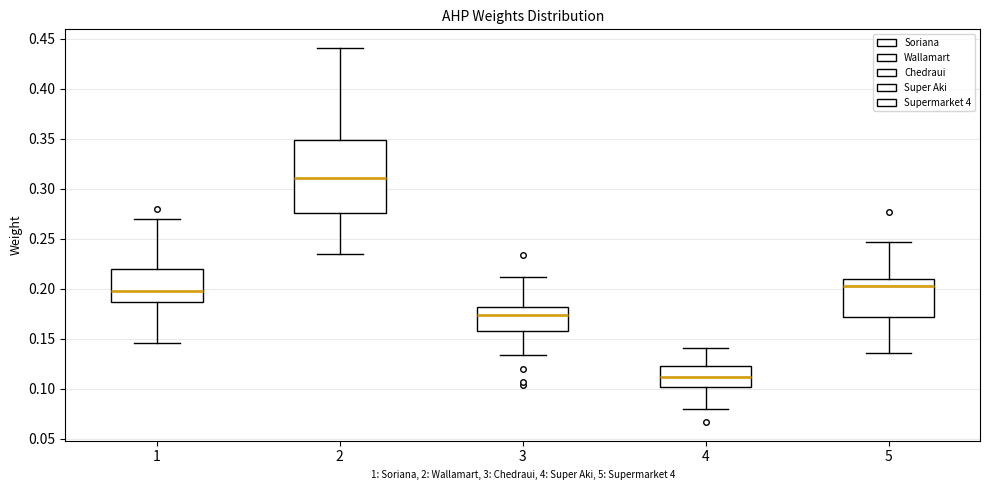

Reading left to right, transcribe this box plot: for each box, give where its median line is, the range the box spans, and where its two whiskers end, as read against the y-axis. The values are not printed on the chart, so give them approximately, as read against the axis.

1: median 0.195, box 0.185 to 0.220, whiskers 0.145 to 0.270
2: median 0.310, box 0.275 to 0.350, whiskers 0.235 to 0.440
3: median 0.175, box 0.160 to 0.180, whiskers 0.135 to 0.210
4: median 0.110, box 0.100 to 0.125, whiskers 0.080 to 0.140
5: median 0.205, box 0.170 to 0.210, whiskers 0.135 to 0.245